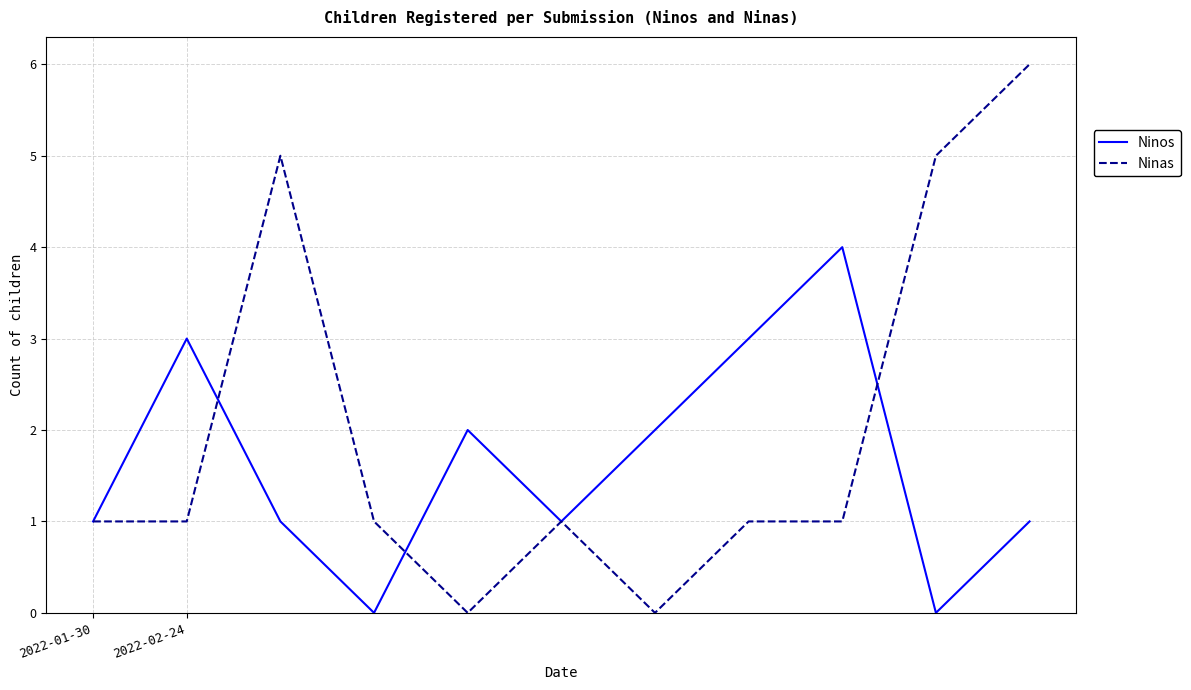

Rank the series by their maximum value, from lowest to highest.

Ninos, Ninas